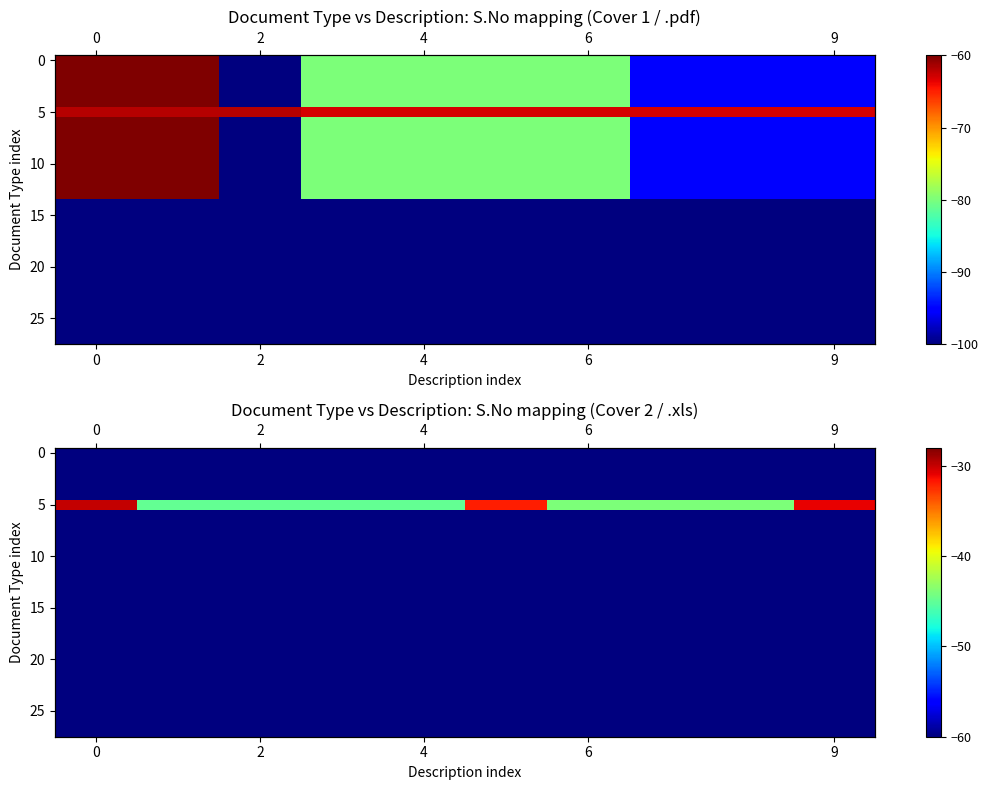

What is the minimum value for 15?

-60